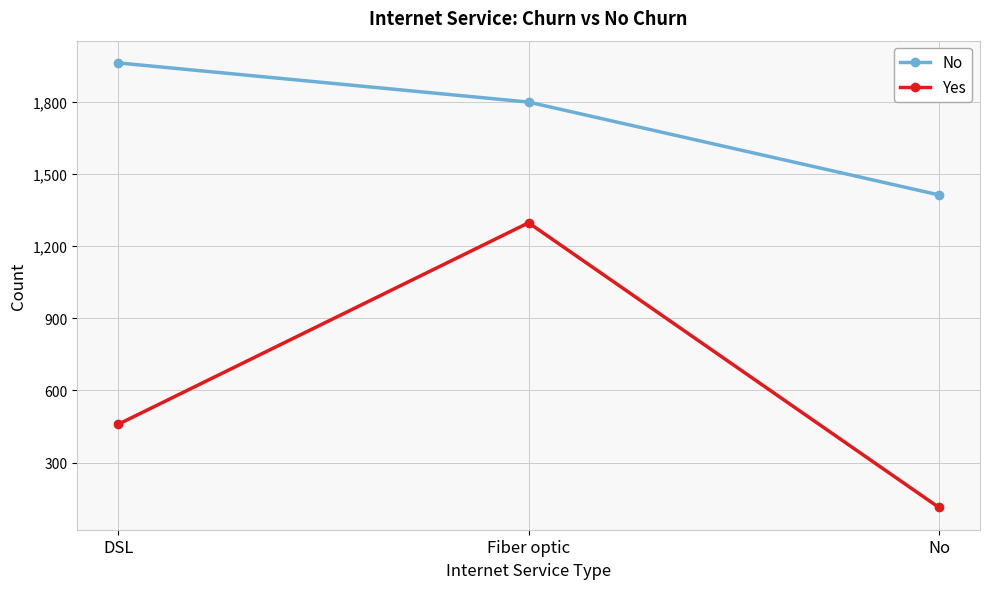

Which series has the largest range (max minus min)?

Yes